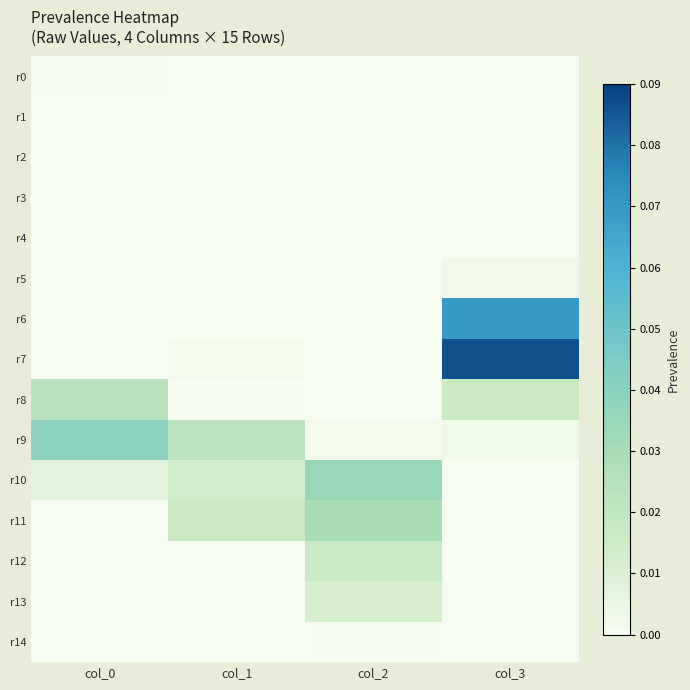

Reading left to right, list all the values displayed in this chart.

r0: col_0=0.0	col_1=0.0	col_2=0.0	col_3=0.0
r1: col_0=0.0	col_1=0.0	col_2=0.0	col_3=0.0
r2: col_0=0.0	col_1=0.0	col_2=0.0	col_3=0.0
r3: col_0=0.0	col_1=0.0	col_2=0.0	col_3=0.0
r4: col_0=0.0	col_1=0.0	col_2=0.0	col_3=0.0
r5: col_0=0.0	col_1=0.0	col_2=0.0	col_3=0.0
r6: col_0=0.0	col_1=0.0	col_2=0.0	col_3=0.1
r7: col_0=0.0	col_1=0.0	col_2=0.0	col_3=0.1
r8: col_0=0.0	col_1=0.0	col_2=0.0	col_3=0.0
r9: col_0=0.0	col_1=0.0	col_2=0.0	col_3=0.0
r10: col_0=0.0	col_1=0.0	col_2=0.0	col_3=0.0
r11: col_0=0.0	col_1=0.0	col_2=0.0	col_3=0.0
r12: col_0=0.0	col_1=0.0	col_2=0.0	col_3=0.0
r13: col_0=0.0	col_1=0.0	col_2=0.0	col_3=0.0
r14: col_0=0.0	col_1=0.0	col_2=0.0	col_3=0.0